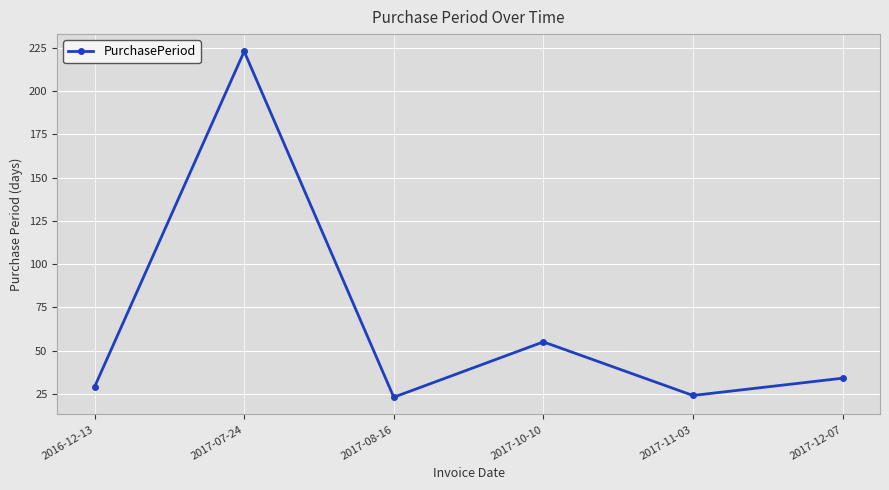

Where is the first local minimum?

2017-08-16